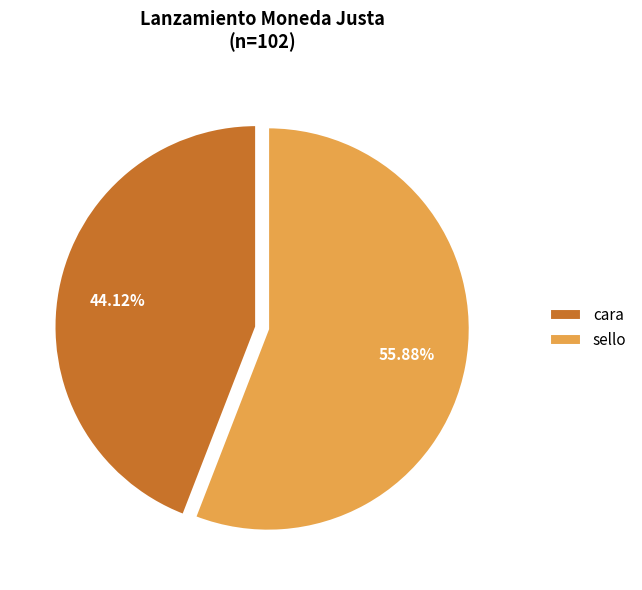

Which slice is the smallest?

cara